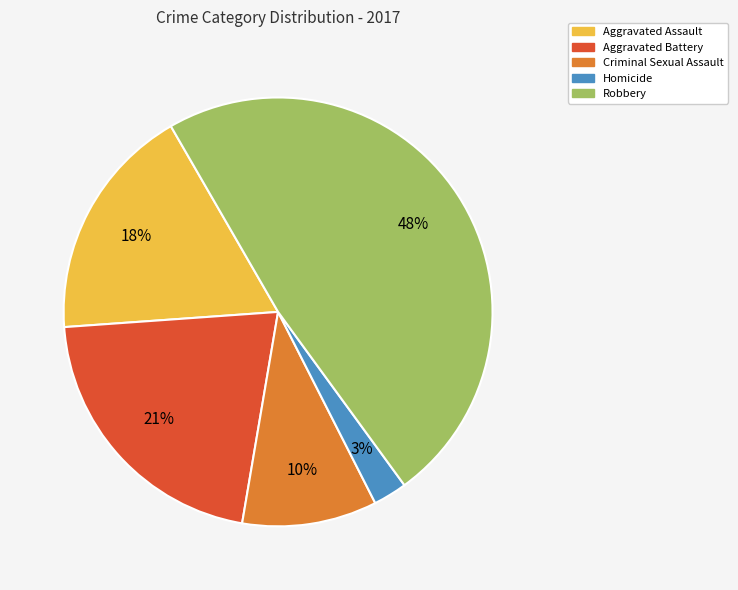

Between Aggravated Battery and Homicide, which is larger?

Aggravated Battery